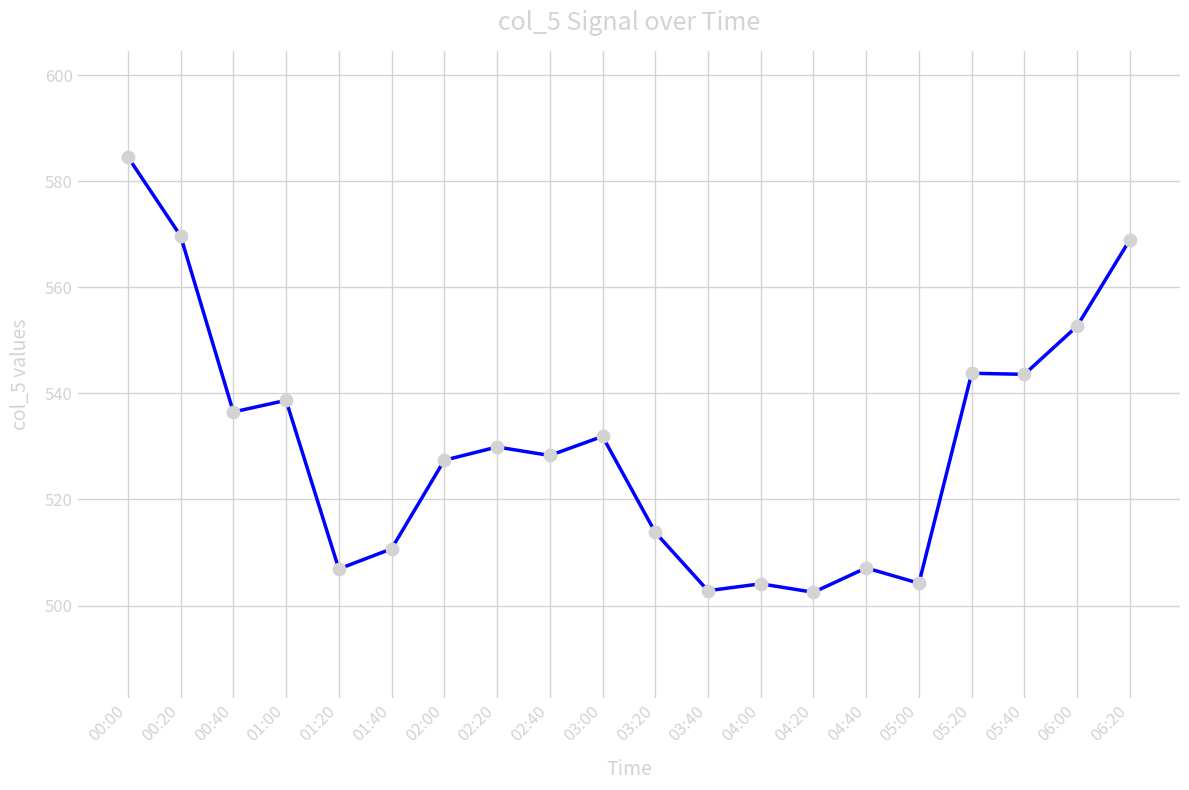

Which has a higher value, 06:00 or 02:40?

06:00